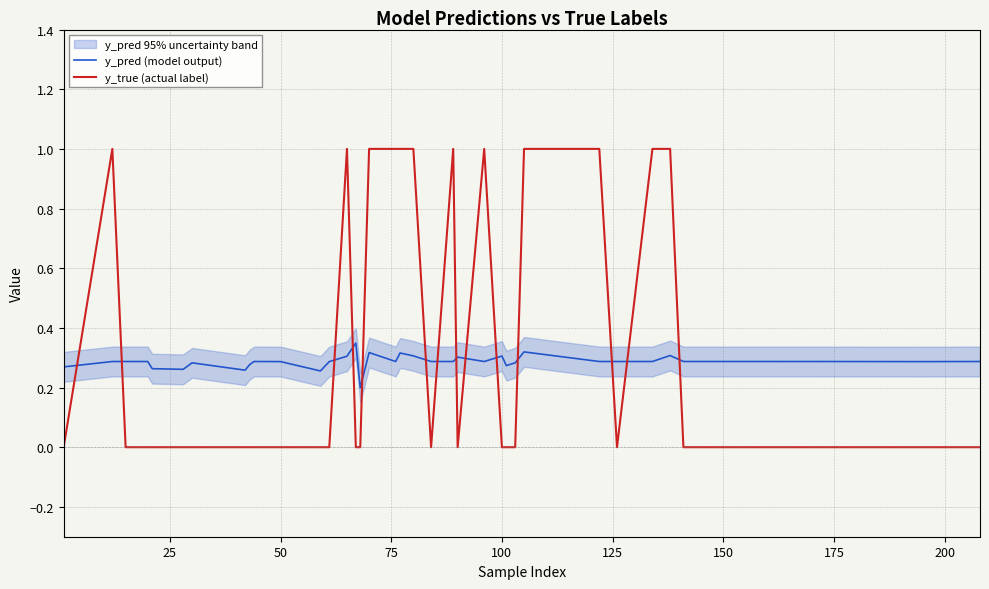

How many intersections are there between y_true (actual label) and y_pred (model output)?

14